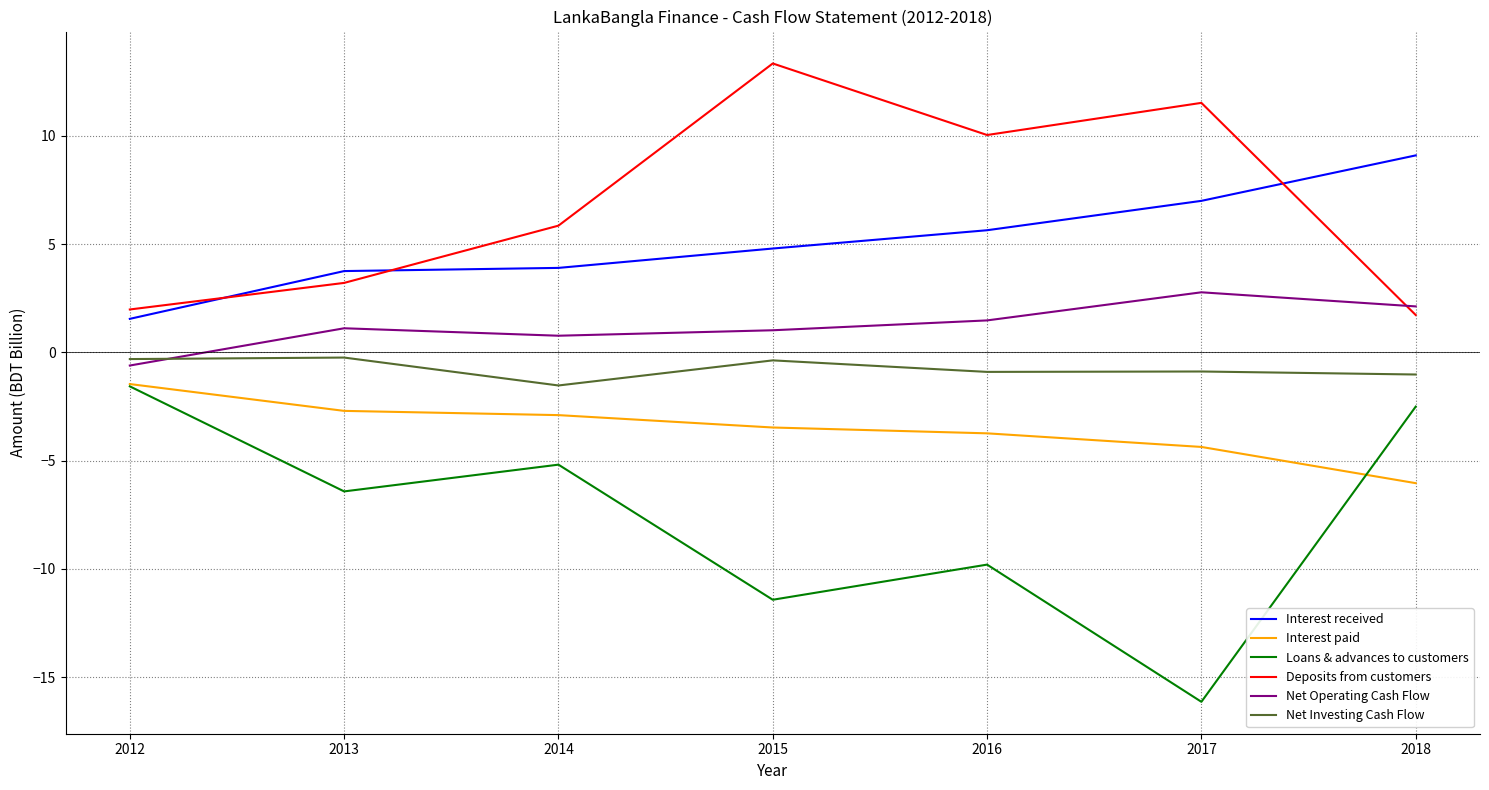

What is the total value across all series at 2014?

0.9